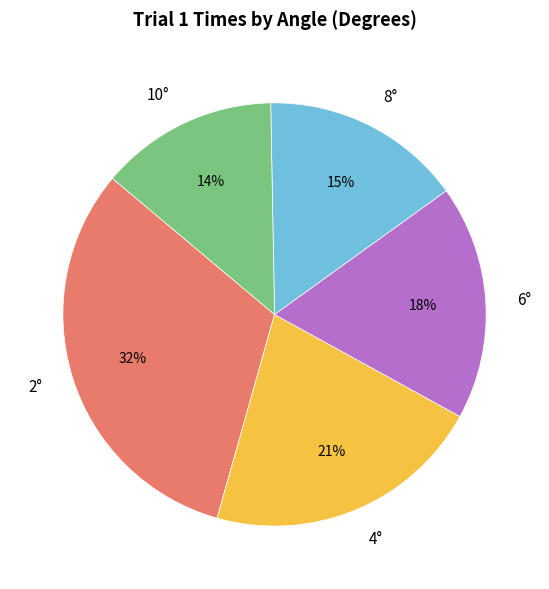

How many slices are in this pie chart?

5